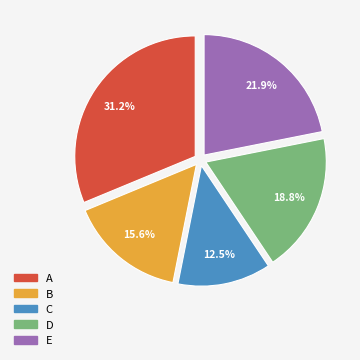

To the nearest percent, what portion does E represent?

22%